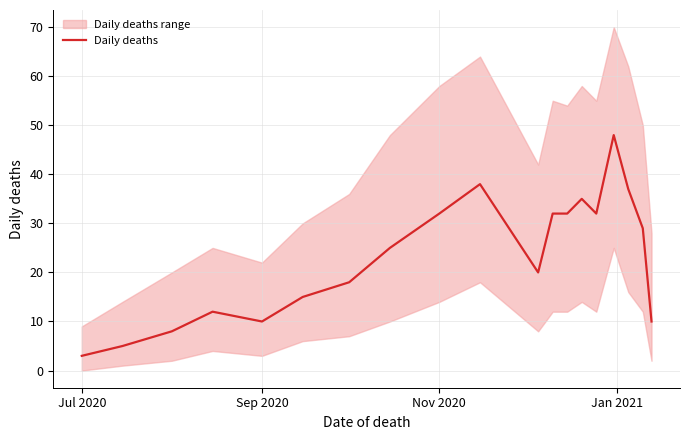

What is the lowest value of the Daily deaths series?

3